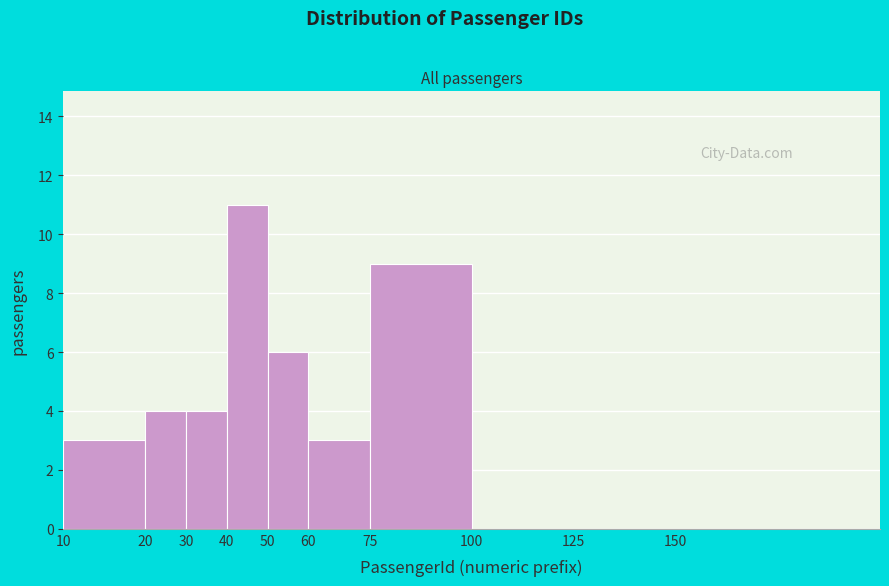

Reading left to right, transcribe all the data shown in this chart.

10=3	20=4	30=4	40=11	50=6	60=3	75=9	100=0	125=0	150=0